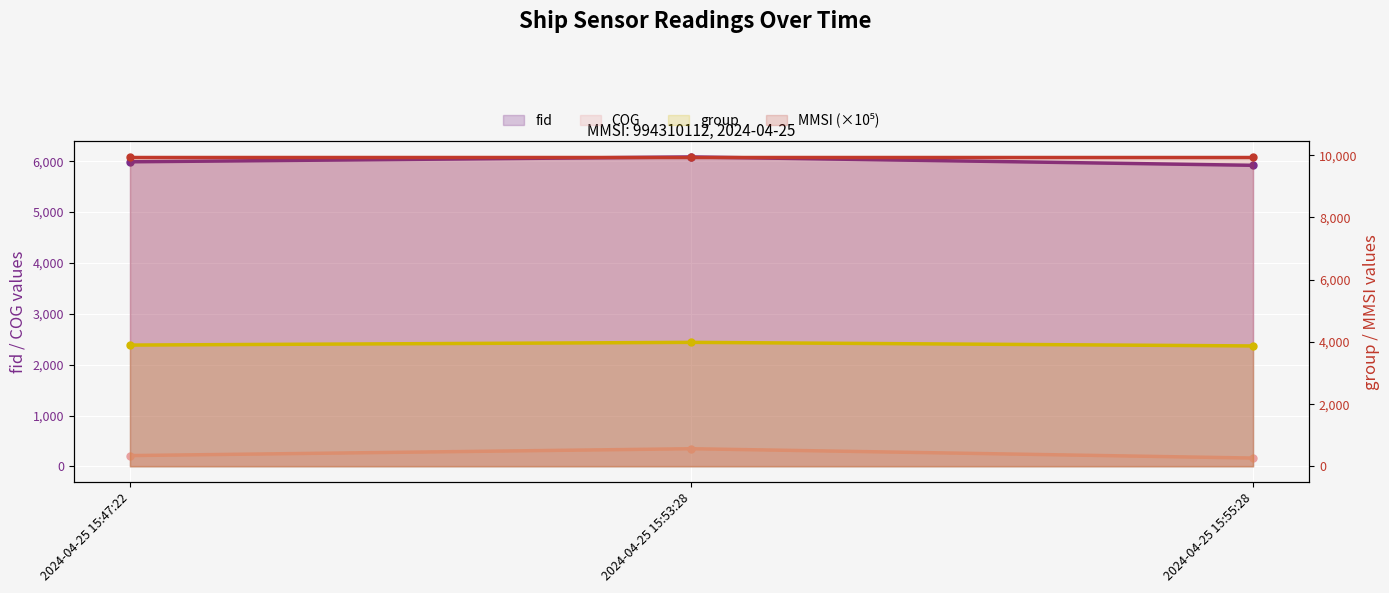

Where is COG nearest to the value 255?

2024-04-25 15:47:22